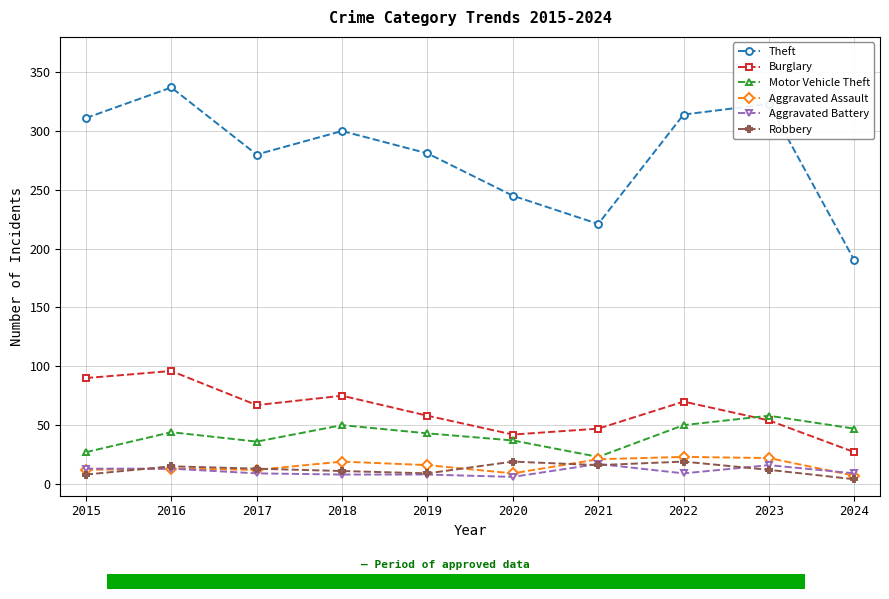

How many distinct data groups are displayed?

6